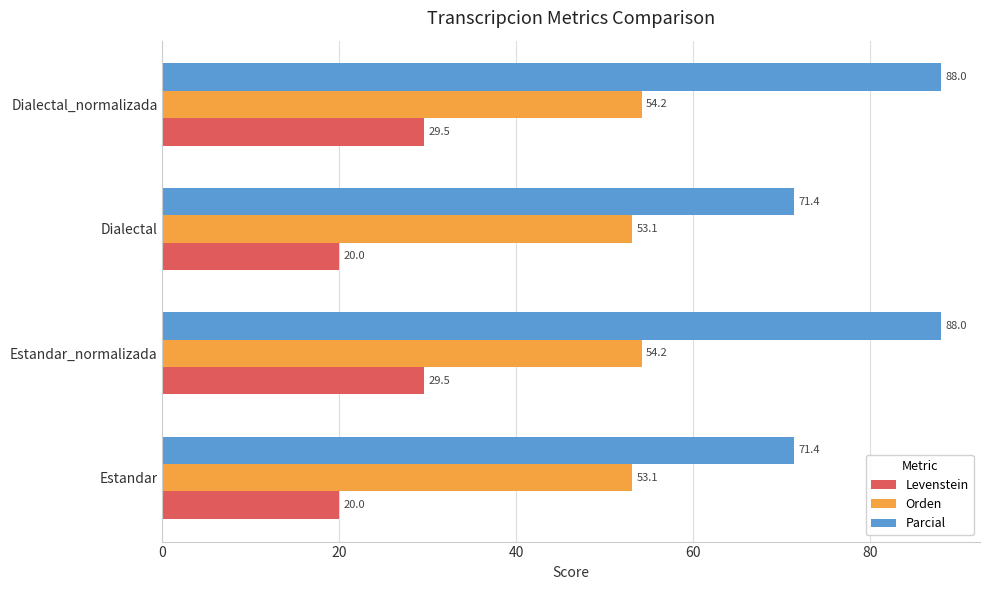

What is the maximum value shown in the chart?

88.0